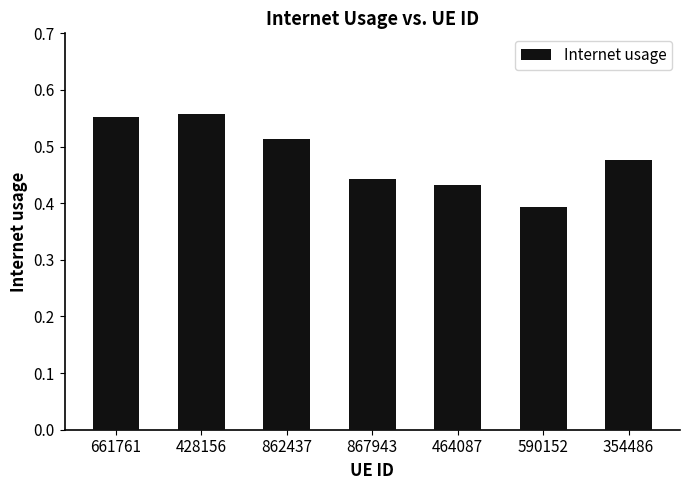

What is the label of the 2nd bar from the right?

590152